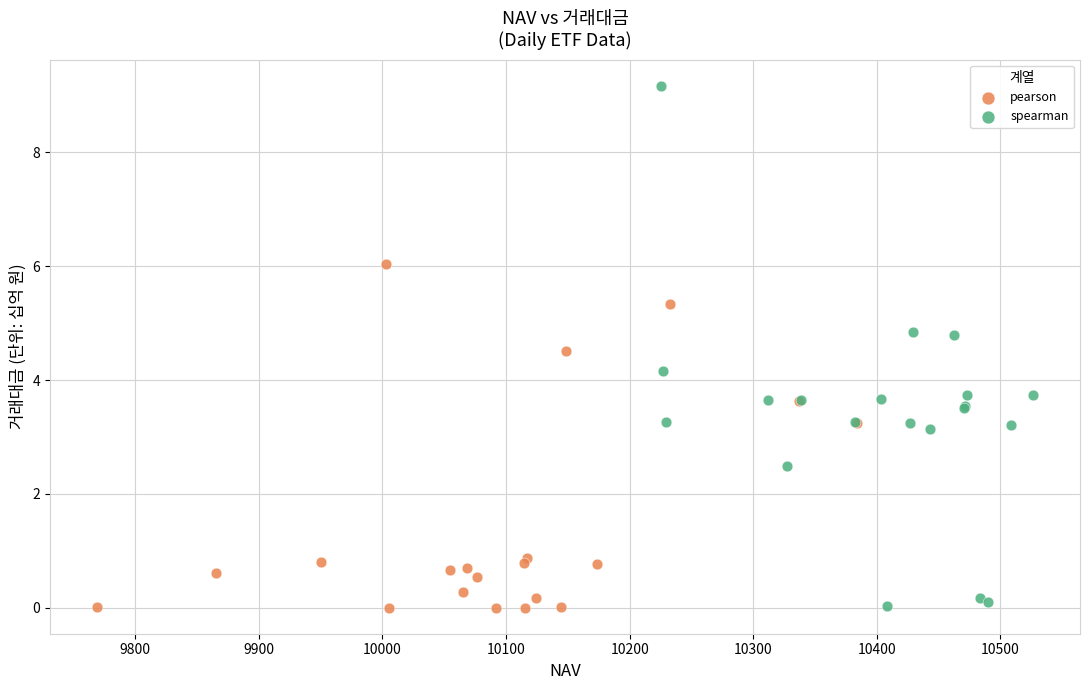

Which series reaches the maximum Y coordinate?

spearman